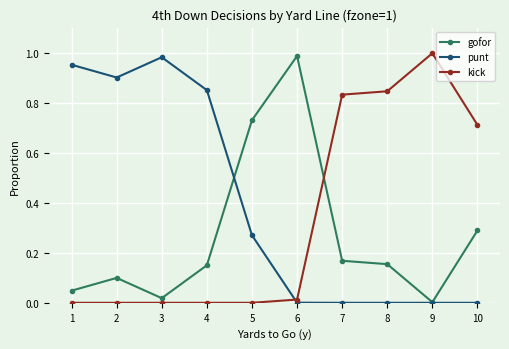

True or false: kick has a value of 0.0 at 6.

True